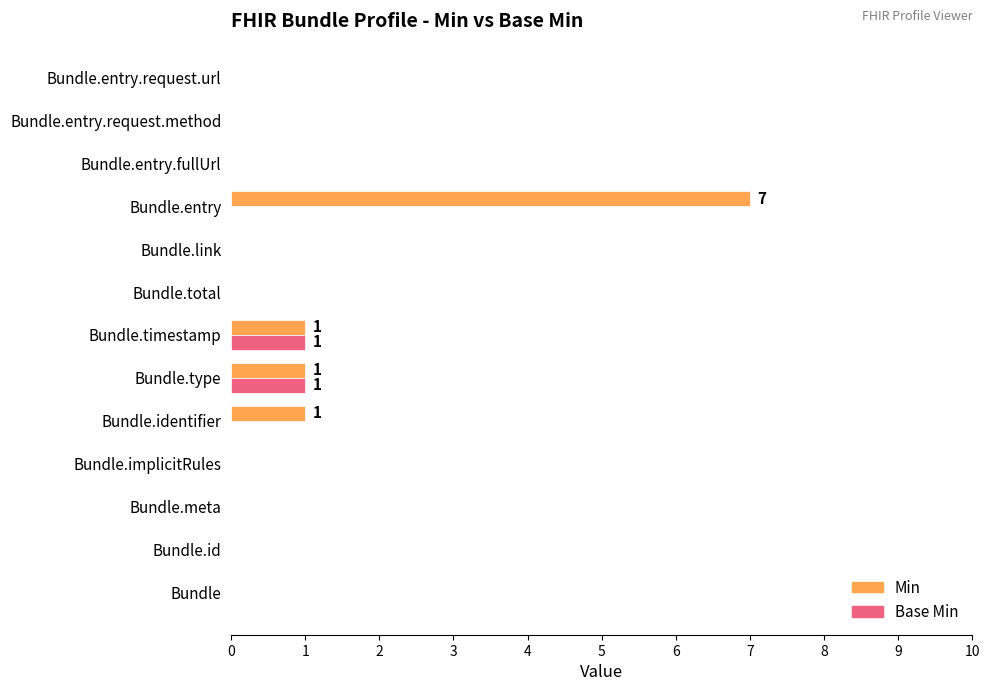

How many data points does each series have?

13